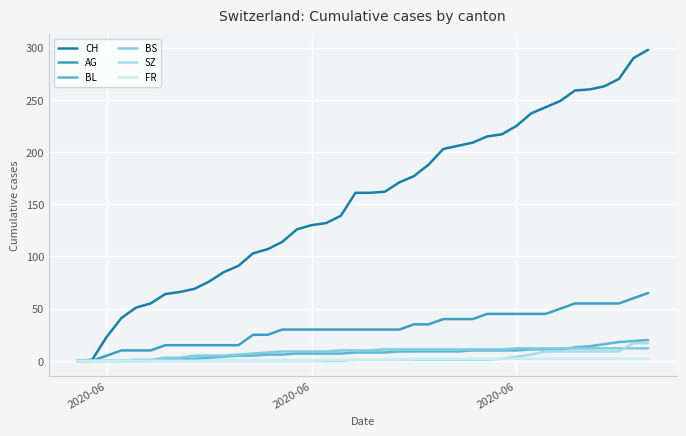

Does the chart have visible grid lines?

Yes